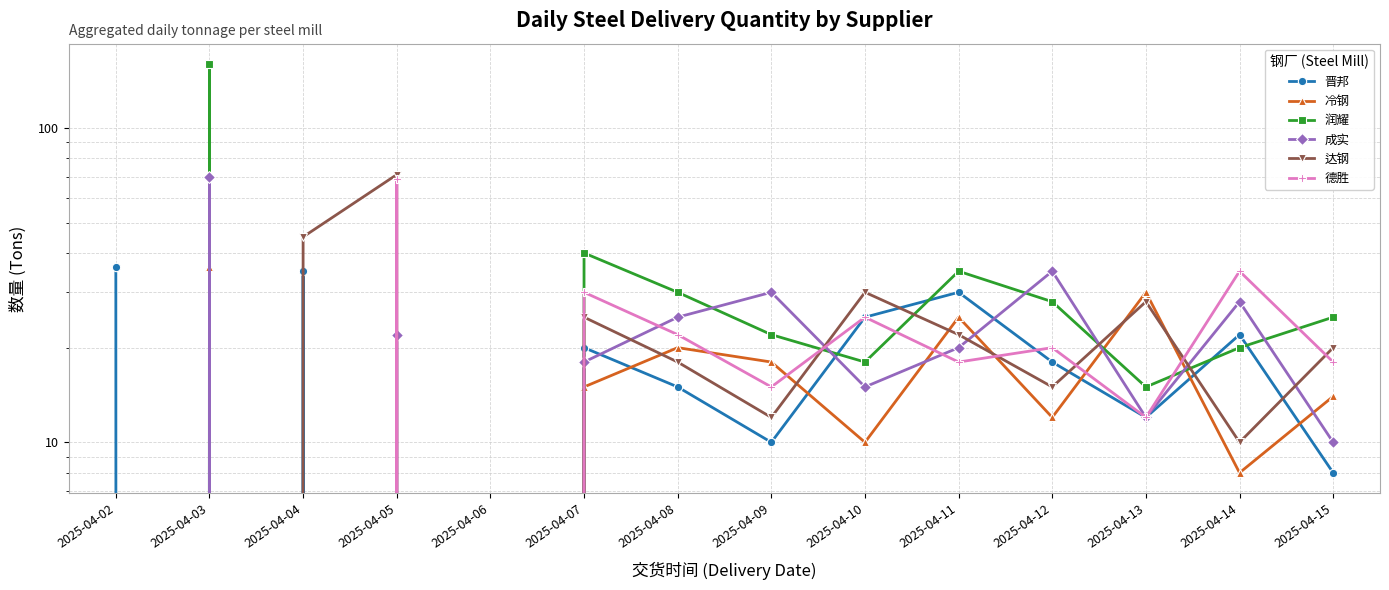

At 2025-04-07, list the series in order from smallest to largest.

冷钢, 成实, 晋邦, 达钢, 德胜, 润耀